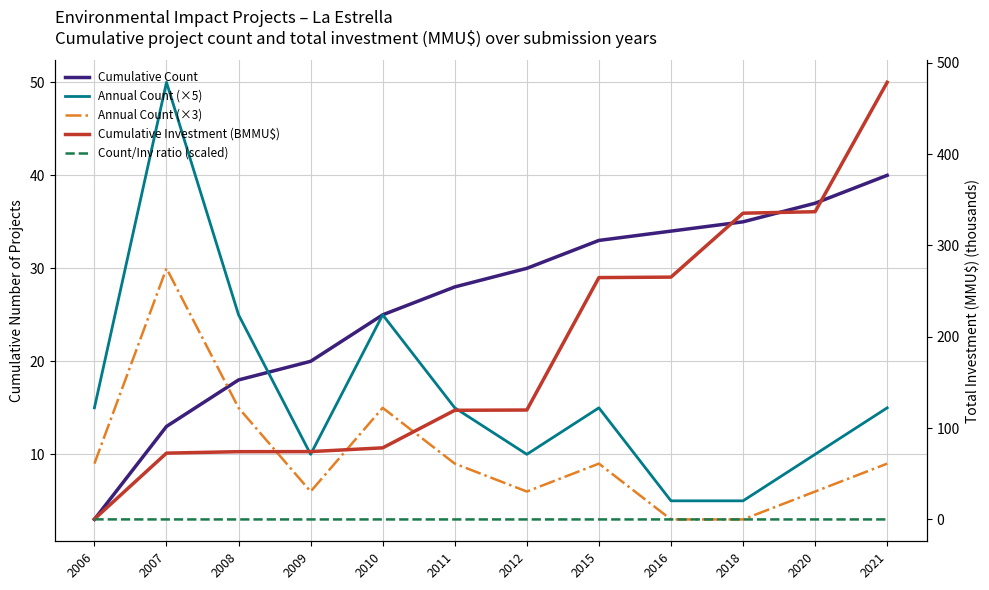

True or false: Count/Inv ratio (scaled) and Annual Count (×5) cross at least once.

False